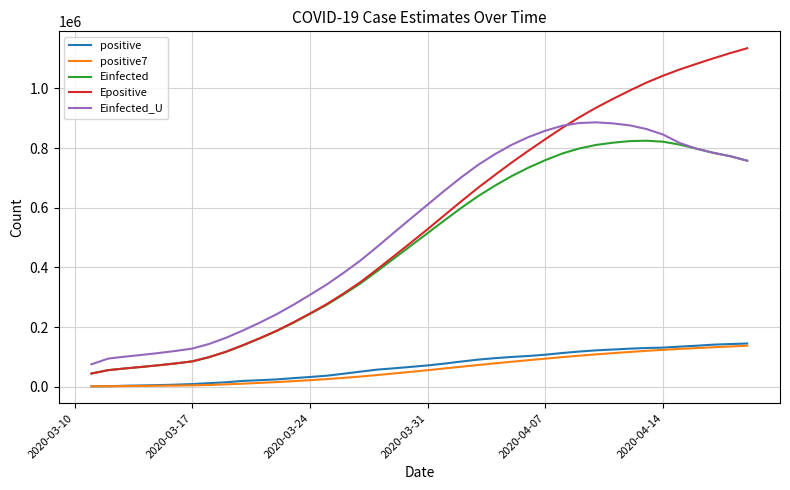

True or false: Einfected and positive intersect in this chart.

False